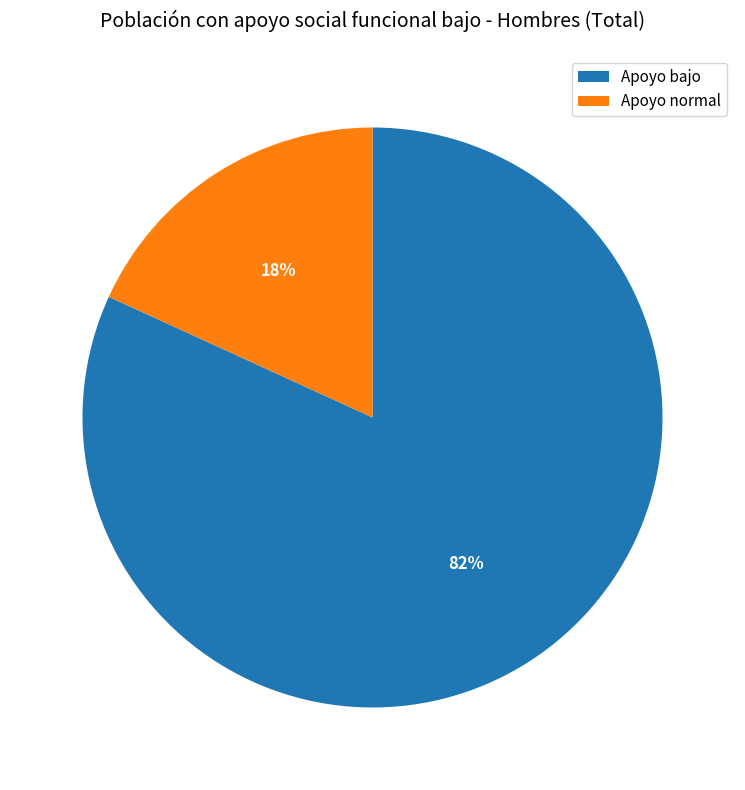

Is it true that Apoyo bajo is 95% of the pie?

False